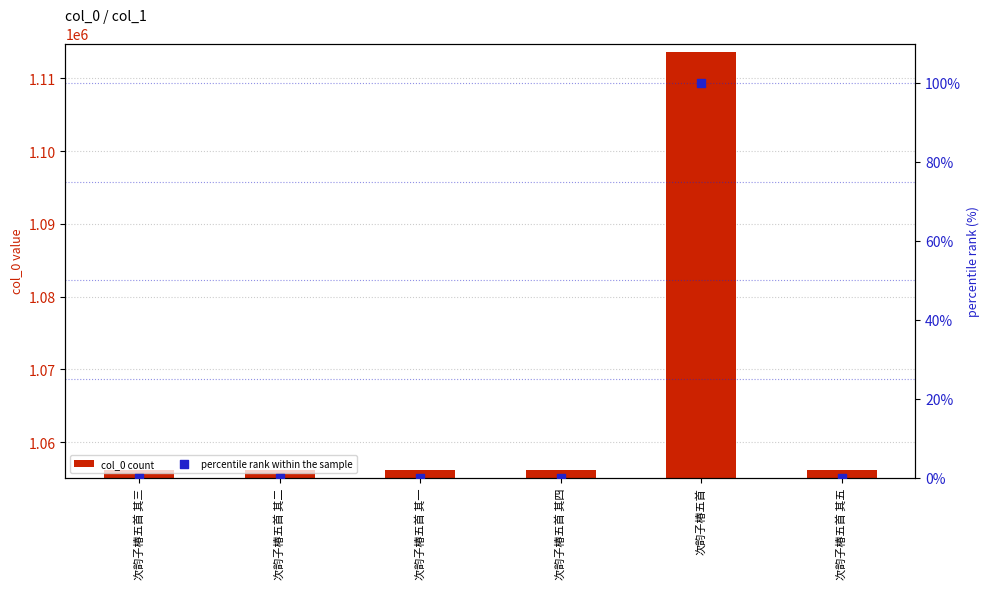

What are all the series names shown in the legend?

col_0 count, percentile rank within the sample